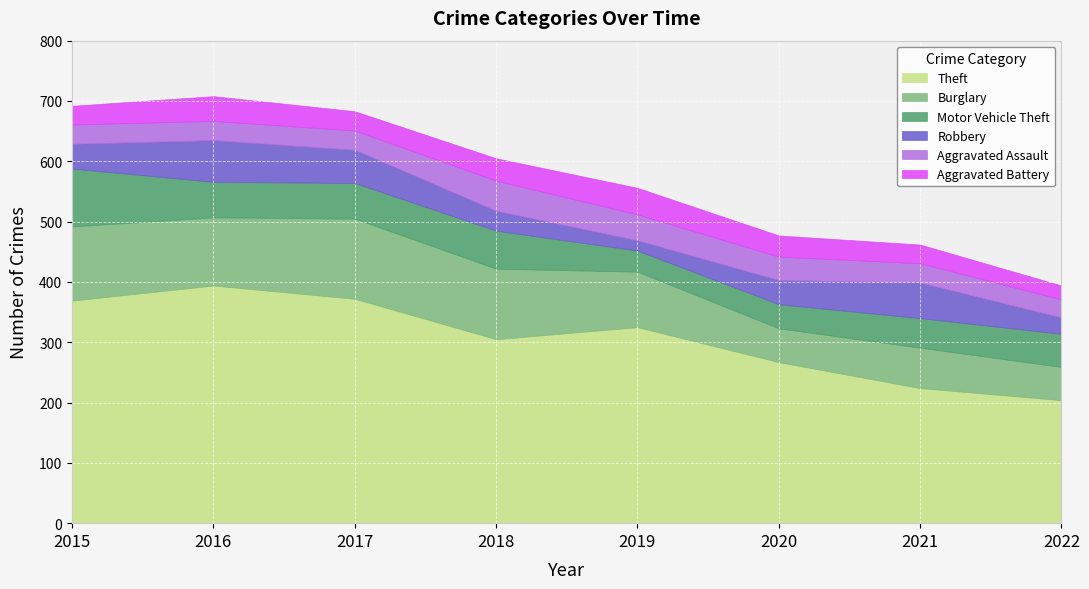

True or false: Burglary has more than 1 points higher than both neighbors.

True